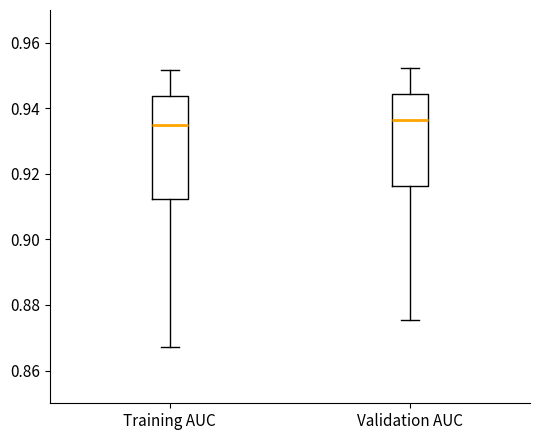

Comparing the boxes themselves (not the whiskers), which one is the tallest?

Training AUC